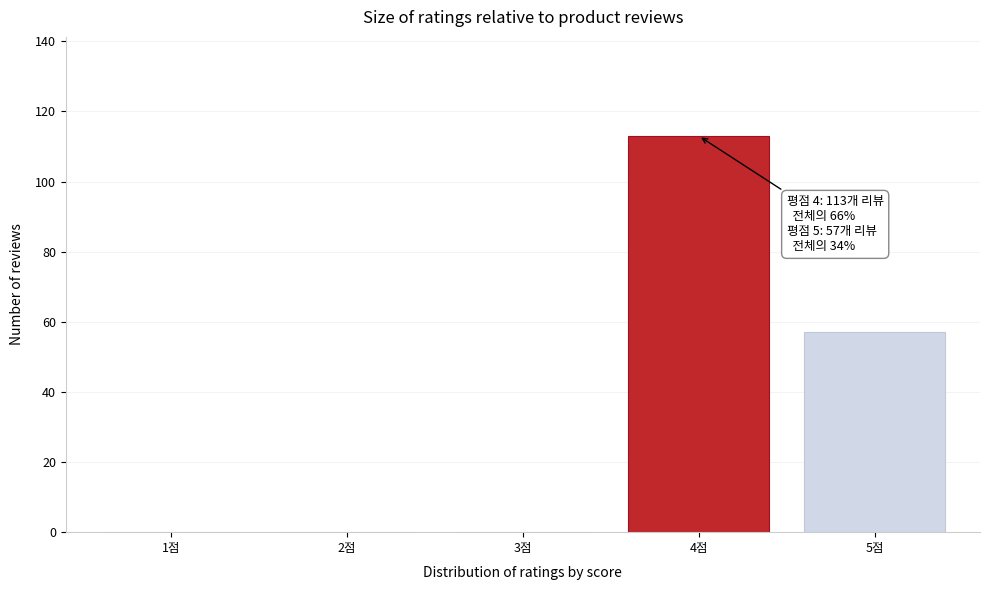

Reading left to right, extract all data points from this chart.

1점=0	2점=0	3점=0	4점=113	5점=57